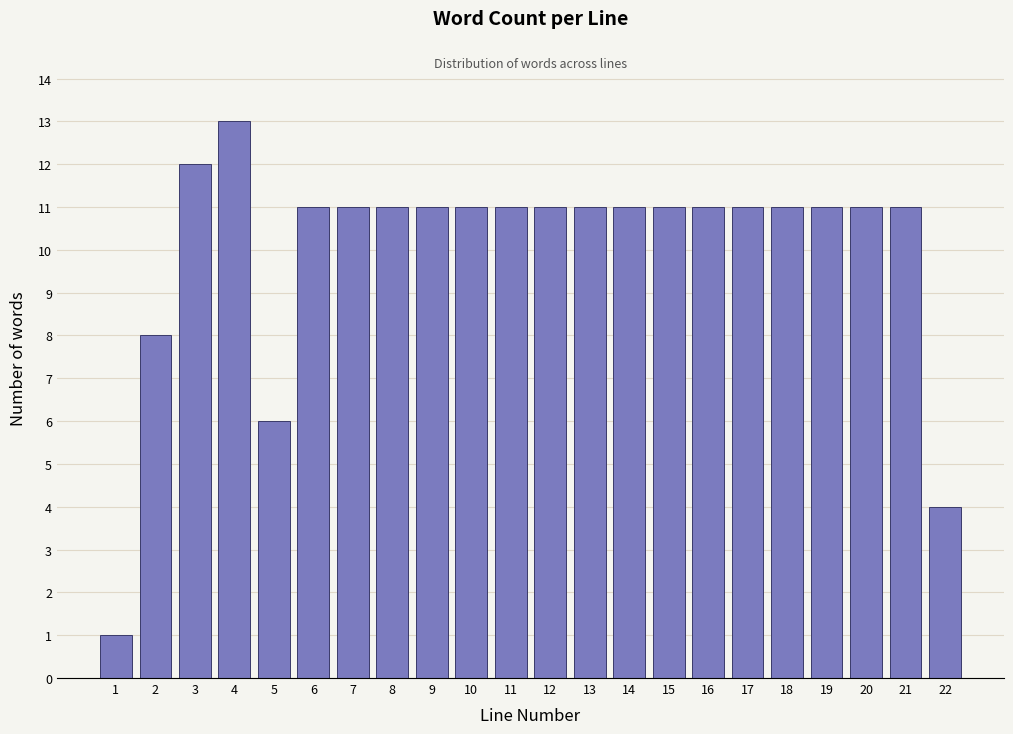

Reading left to right, list all the values displayed in this chart.

1	8	12	13	6	11	11	11	11	11	11	11	11	11	11	11	11	11	11	11	11	4